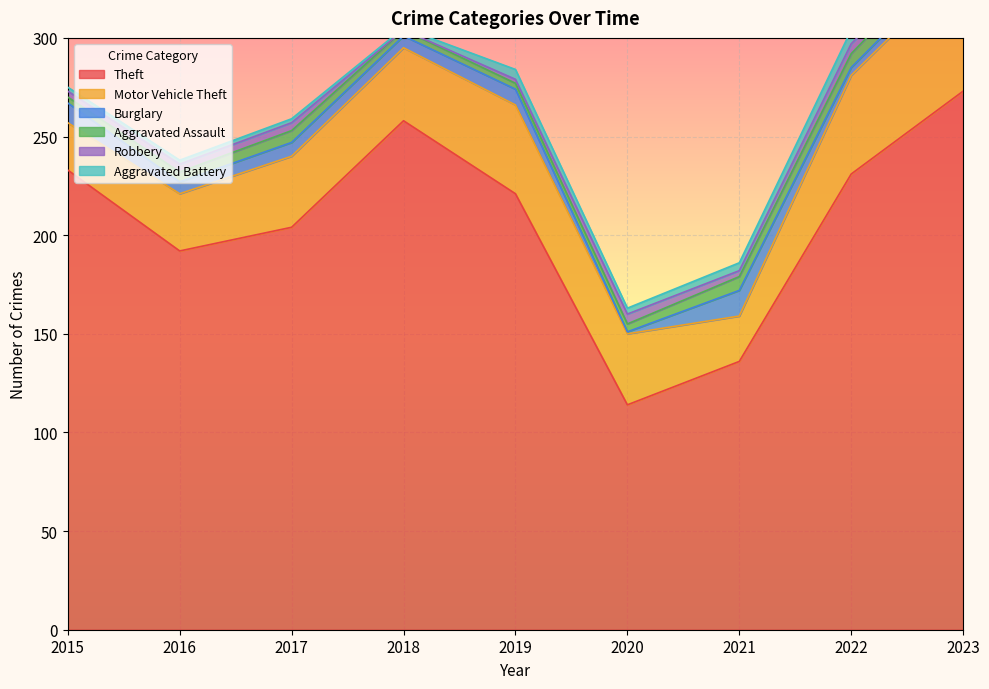

Which series has the largest total across all categories?

Theft